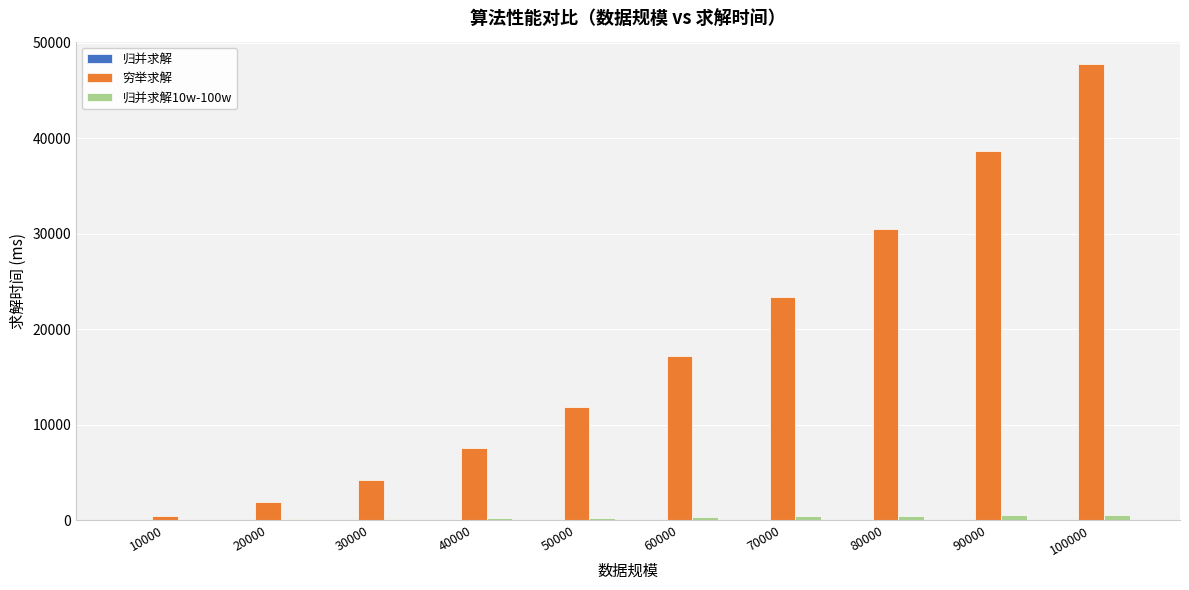

Where is 穷举求解 nearest to the value 24096?

70000